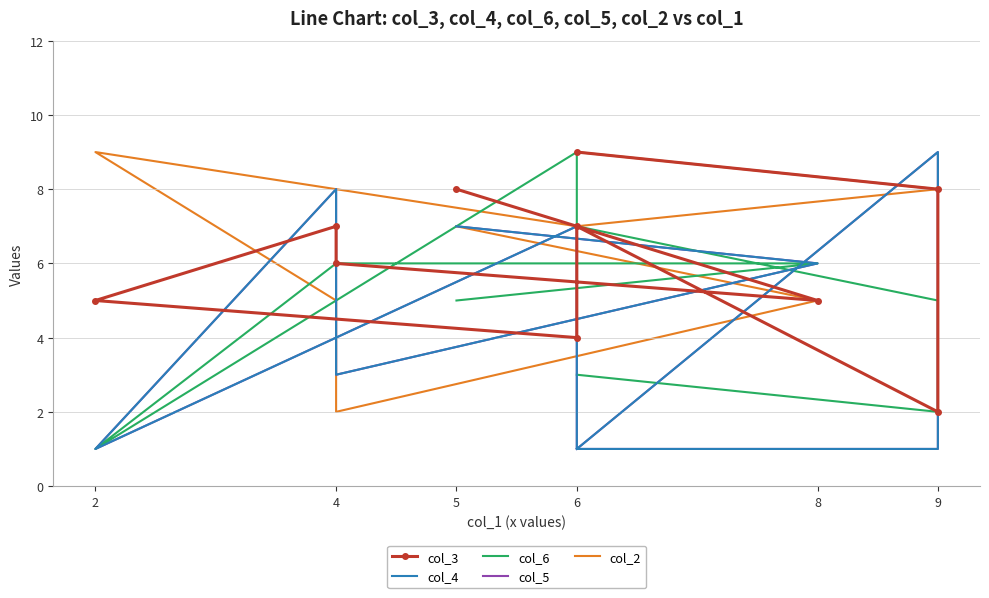

Rank the categories by col_5 value from lowest to highest.

2, 6, 9, 6, 4, 8, 5, 6, 4, 9